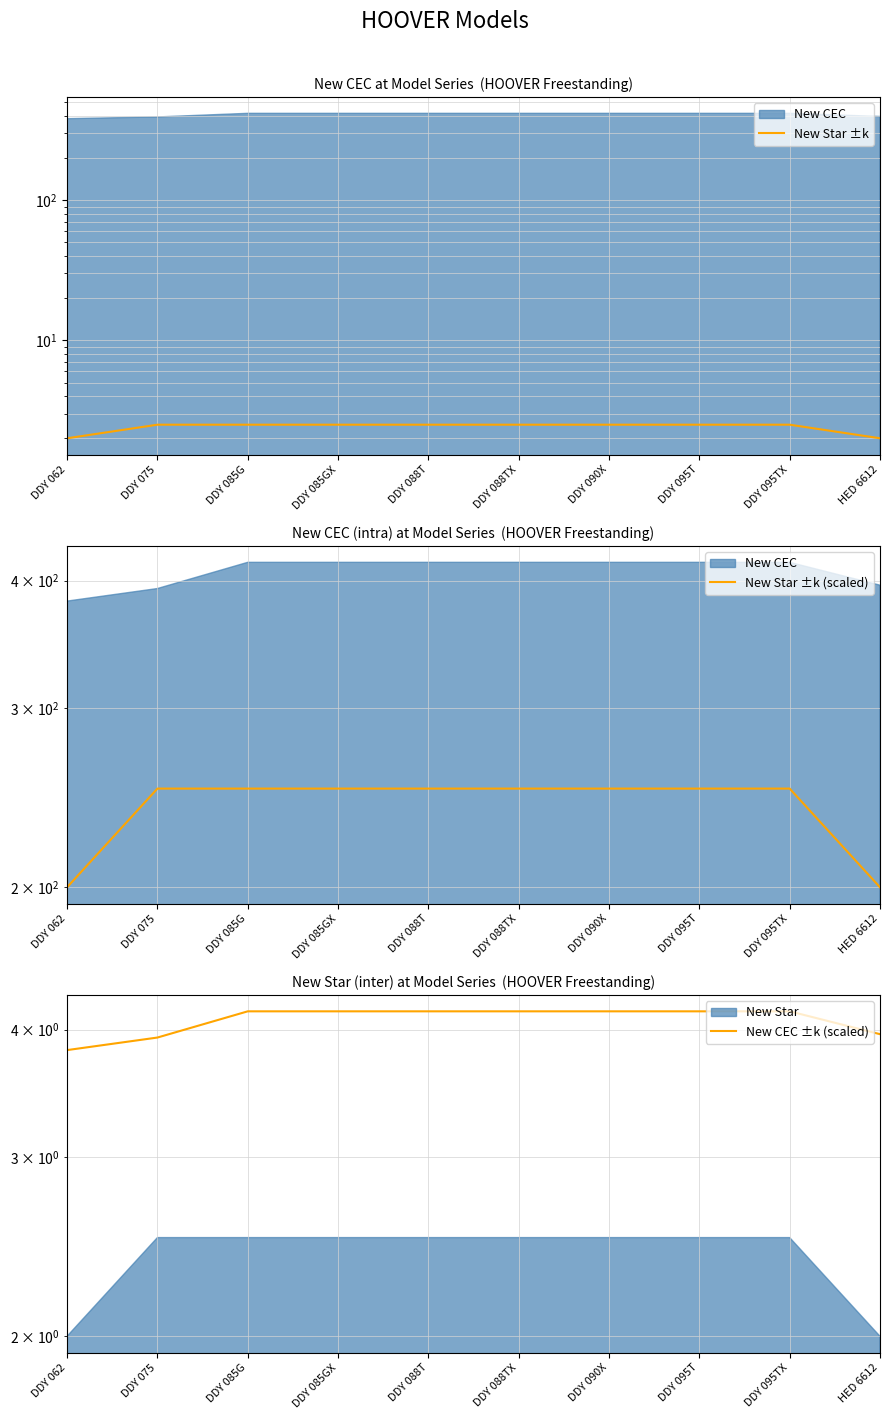

What is the value of the New Star ±k (scaled) point at the 10th from the left?

200.0